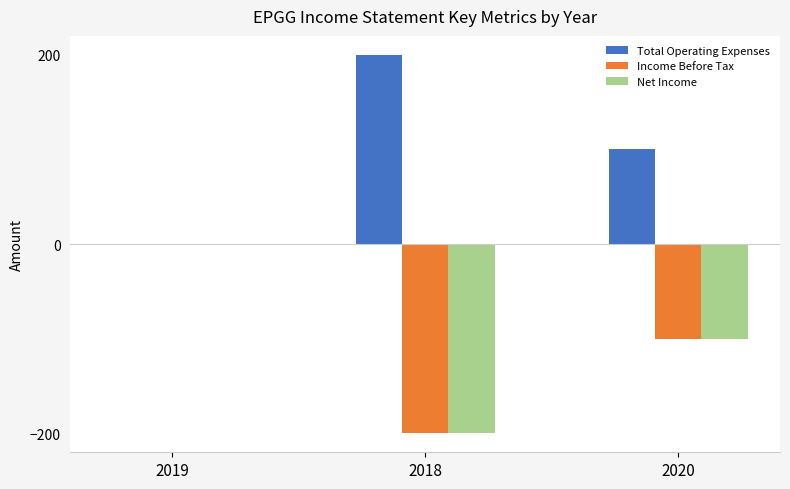

Are the bars grouped side by side (vs. stacked)?

Yes